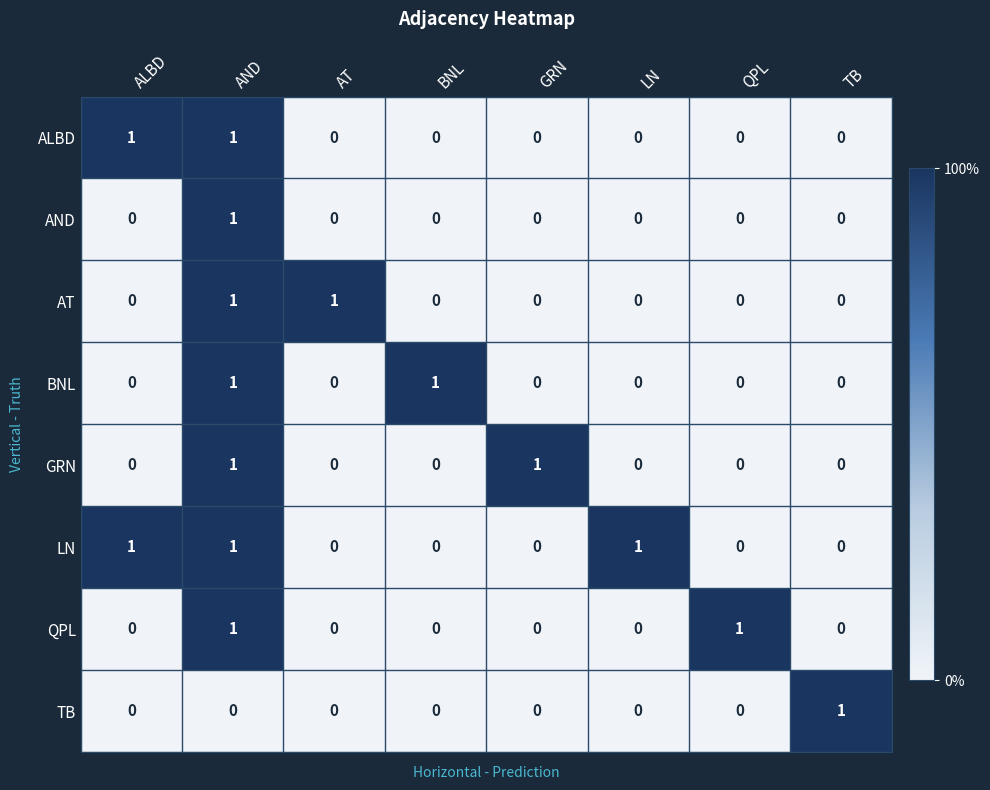

Which series has the largest total across all categories?

LN